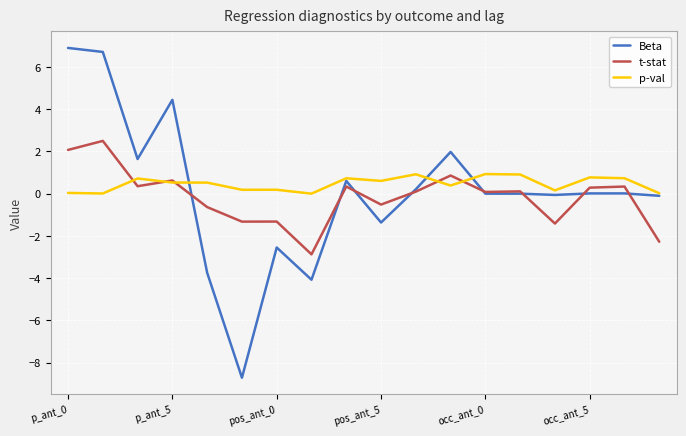

What is the highest value of the t-stat series?

2.5